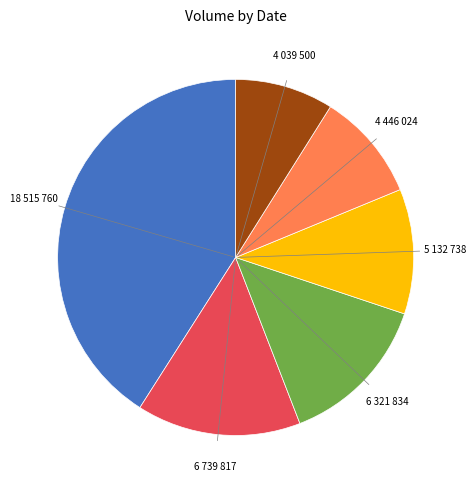

Is there any slice that represents more than half of the pie?

No